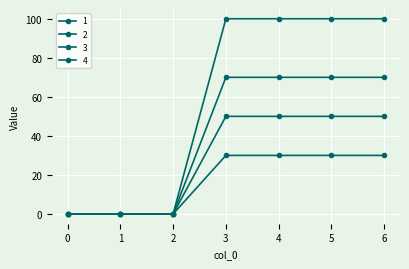

True or false: 2 and 4 cross at least once.

False